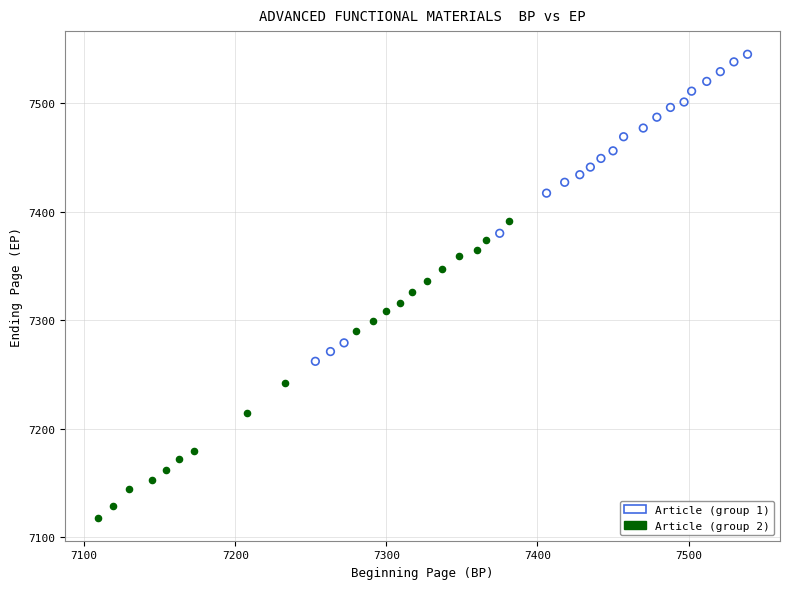

What are all the series names shown in the legend?

Article (group 1), Article (group 2)